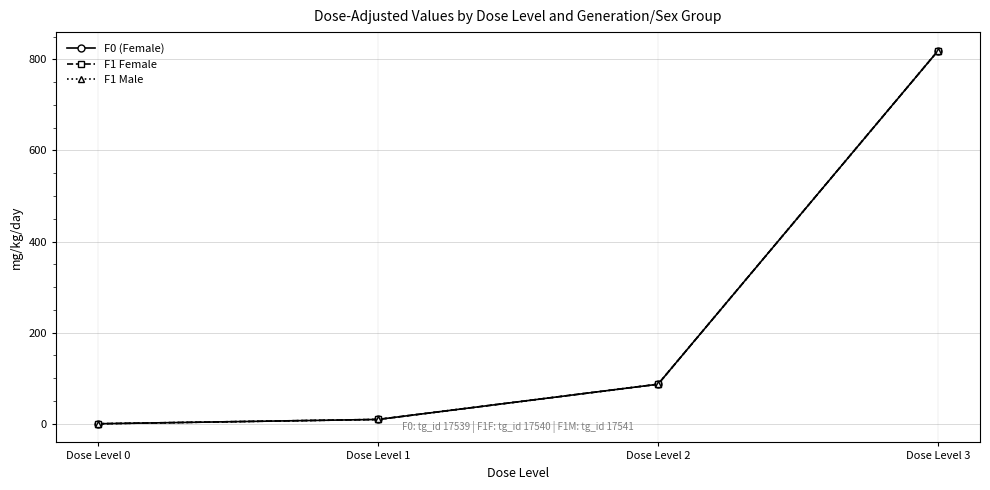

True or false: F1 Male and F0 (Female) cross at least once.

False